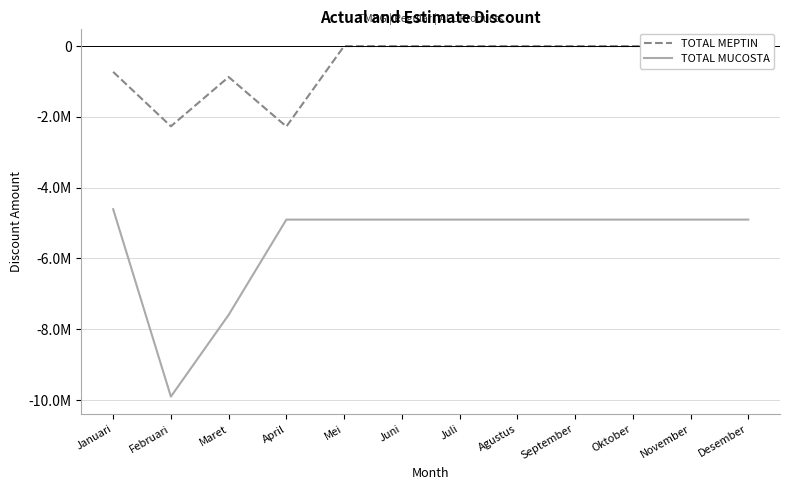

What is the lowest value of the TOTAL MUCOSTA series?

-9902679